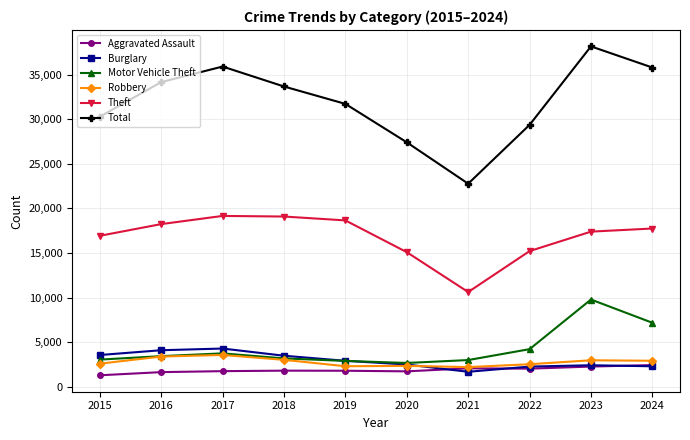

True or false: Total has more than 2 points higher than both neighbors.

False